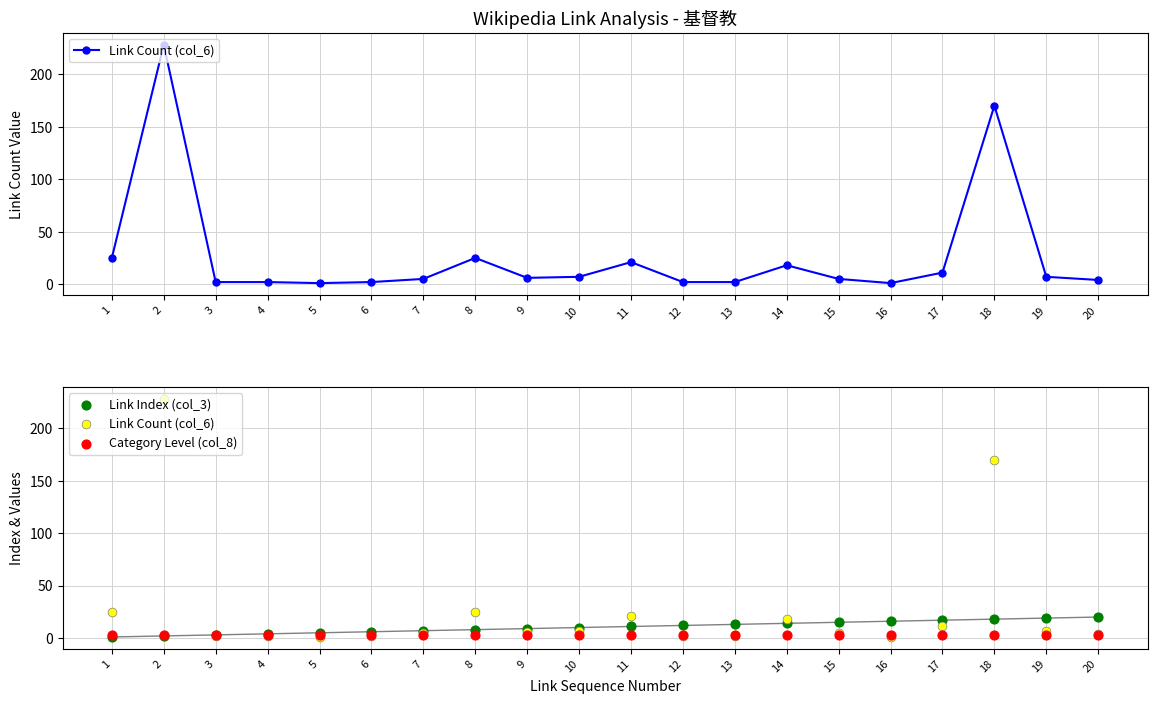

What is the total value across all series at 6?

11